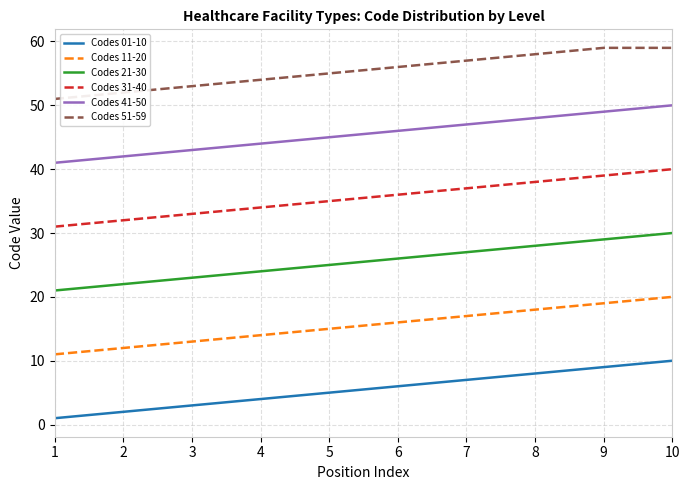

What is the average value of the Codes 21-30 series?

26